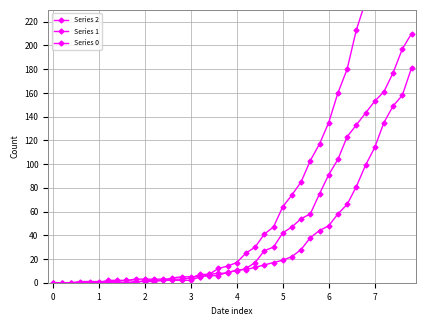

Rank the series by their average value, from lowest to highest.

Series 1, Series 2, Series 0